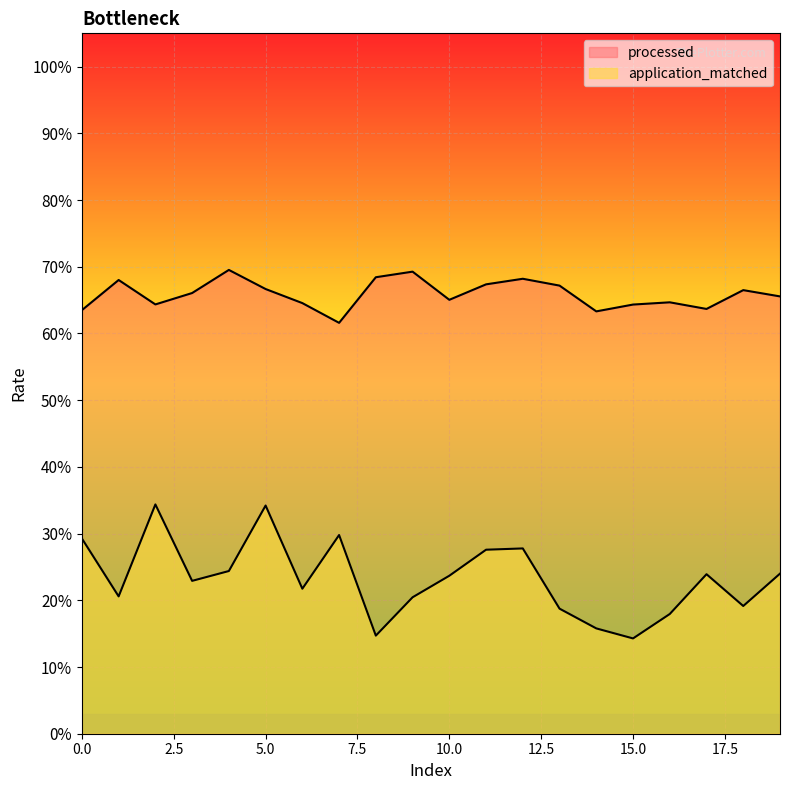

Which series changed the most between 4 and 15?

application_matched